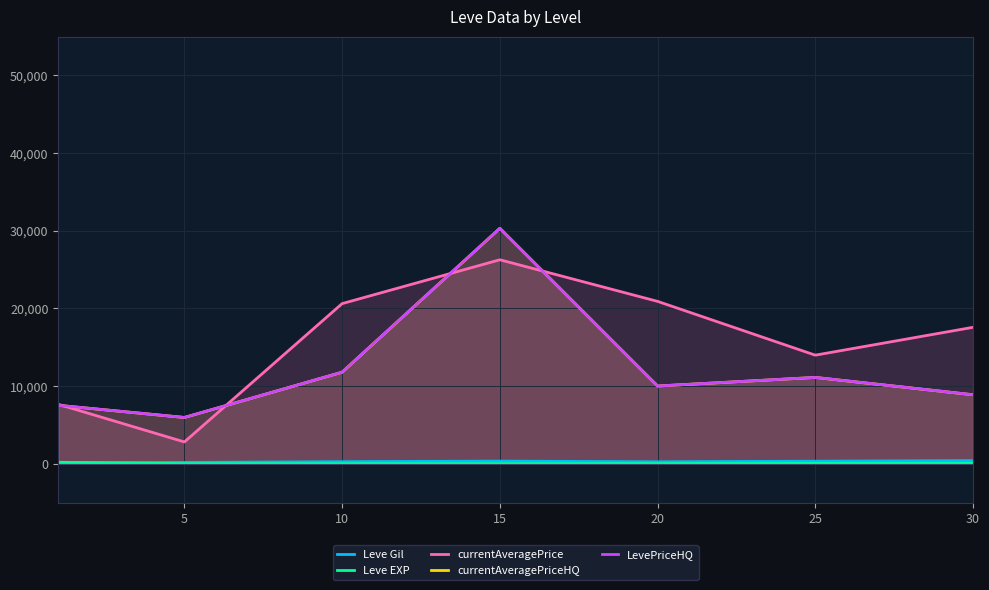

True or false: currentAveragePrice has a value of 13974.1 at 25.

True